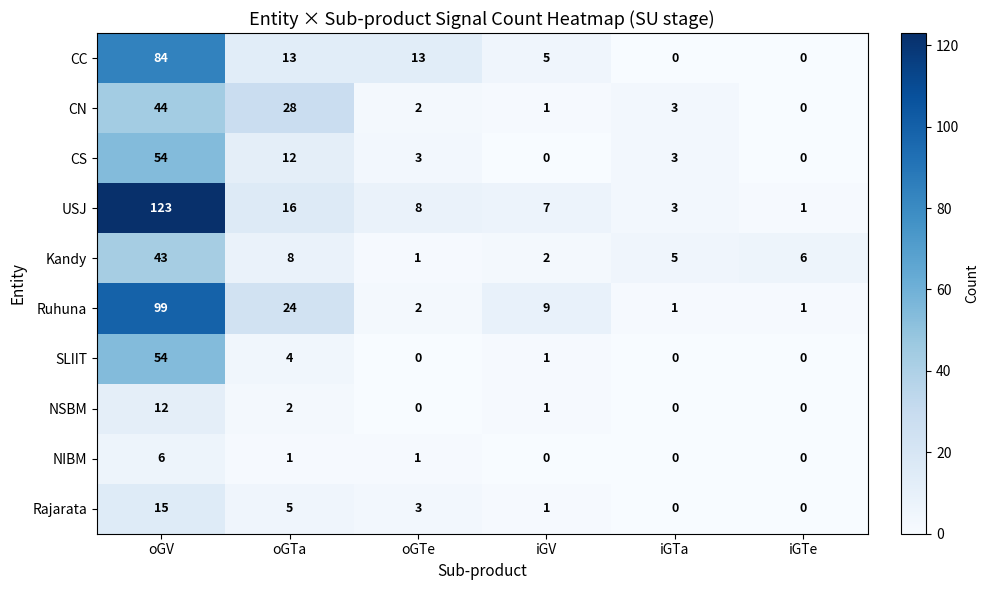

Which series has the widest spread of values?

USJ